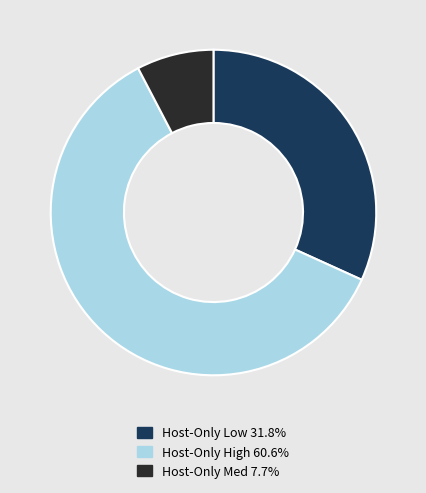

Is there any slice that represents more than half of the pie?

Yes